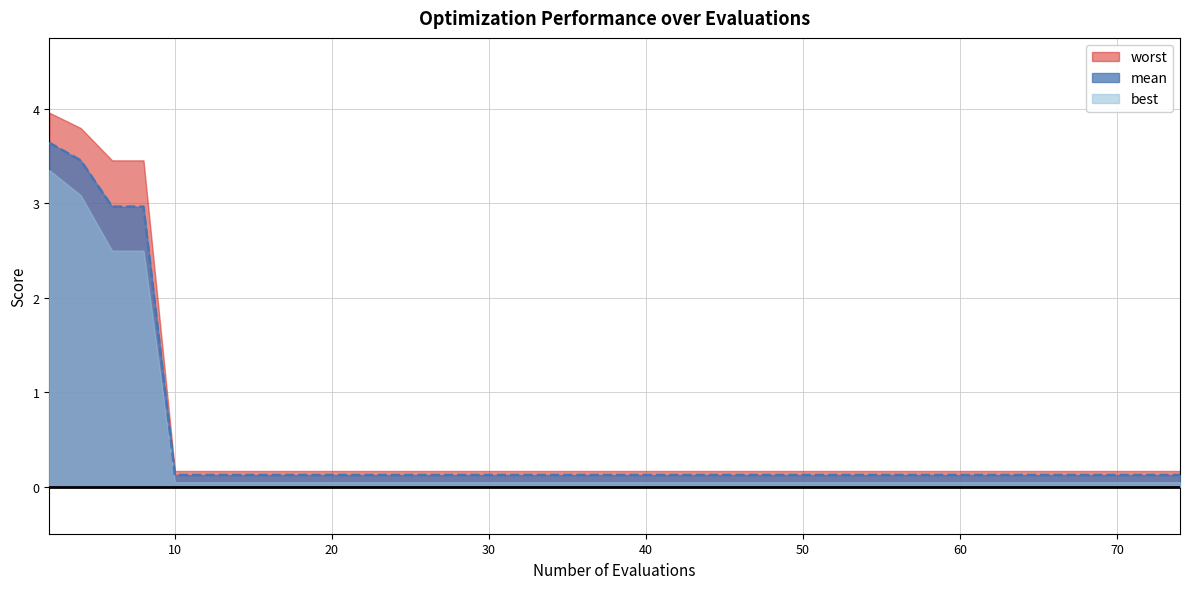

Rank the series by their maximum value, from lowest to highest.

best, mean, worst